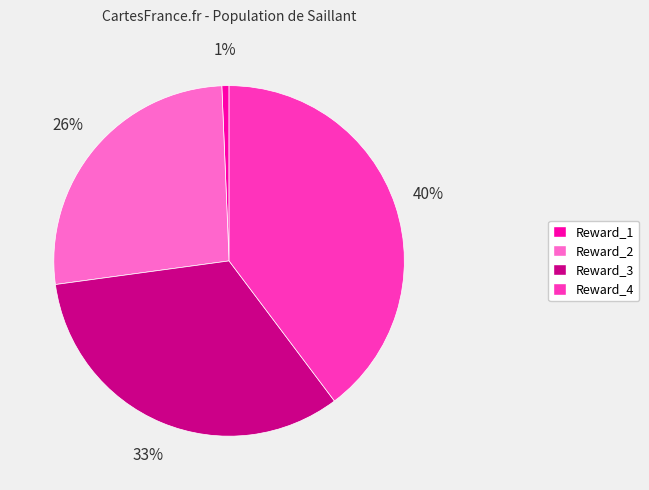

How many slices are in this pie chart?

4